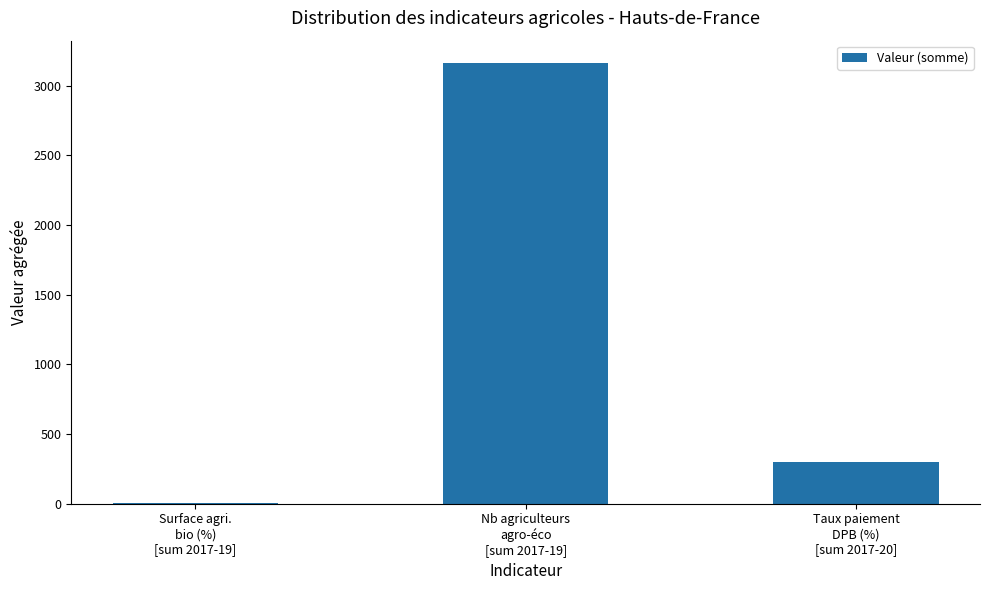

Reading left to right, transcribe all the data shown in this chart.

Surface agri.
bio (%)
[sum 2017-19]=5.4	Nb agriculteurs
agro-éco
[sum 2017-19]=3165.0	Taux paiement
DPB (%)
[sum 2017-20]=296.9